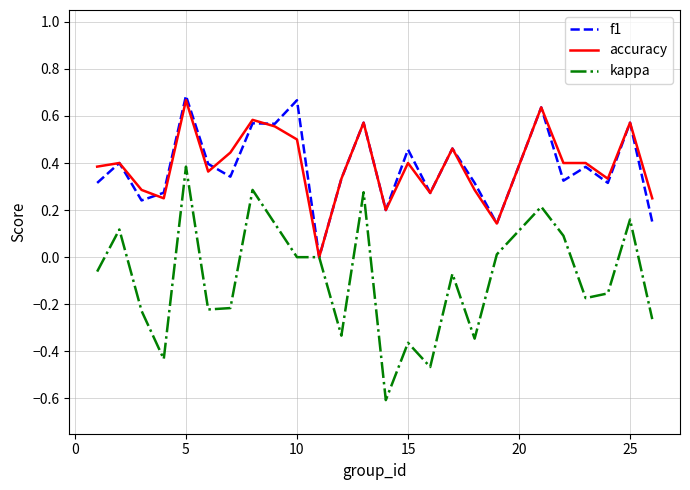

Which series has the largest range (max minus min)?

kappa